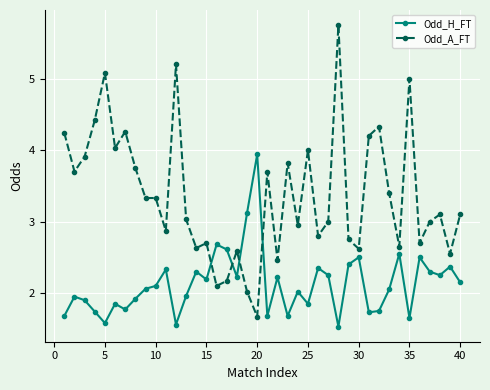

Rank the series by their maximum value, from highest to lowest.

Odd_A_FT, Odd_H_FT